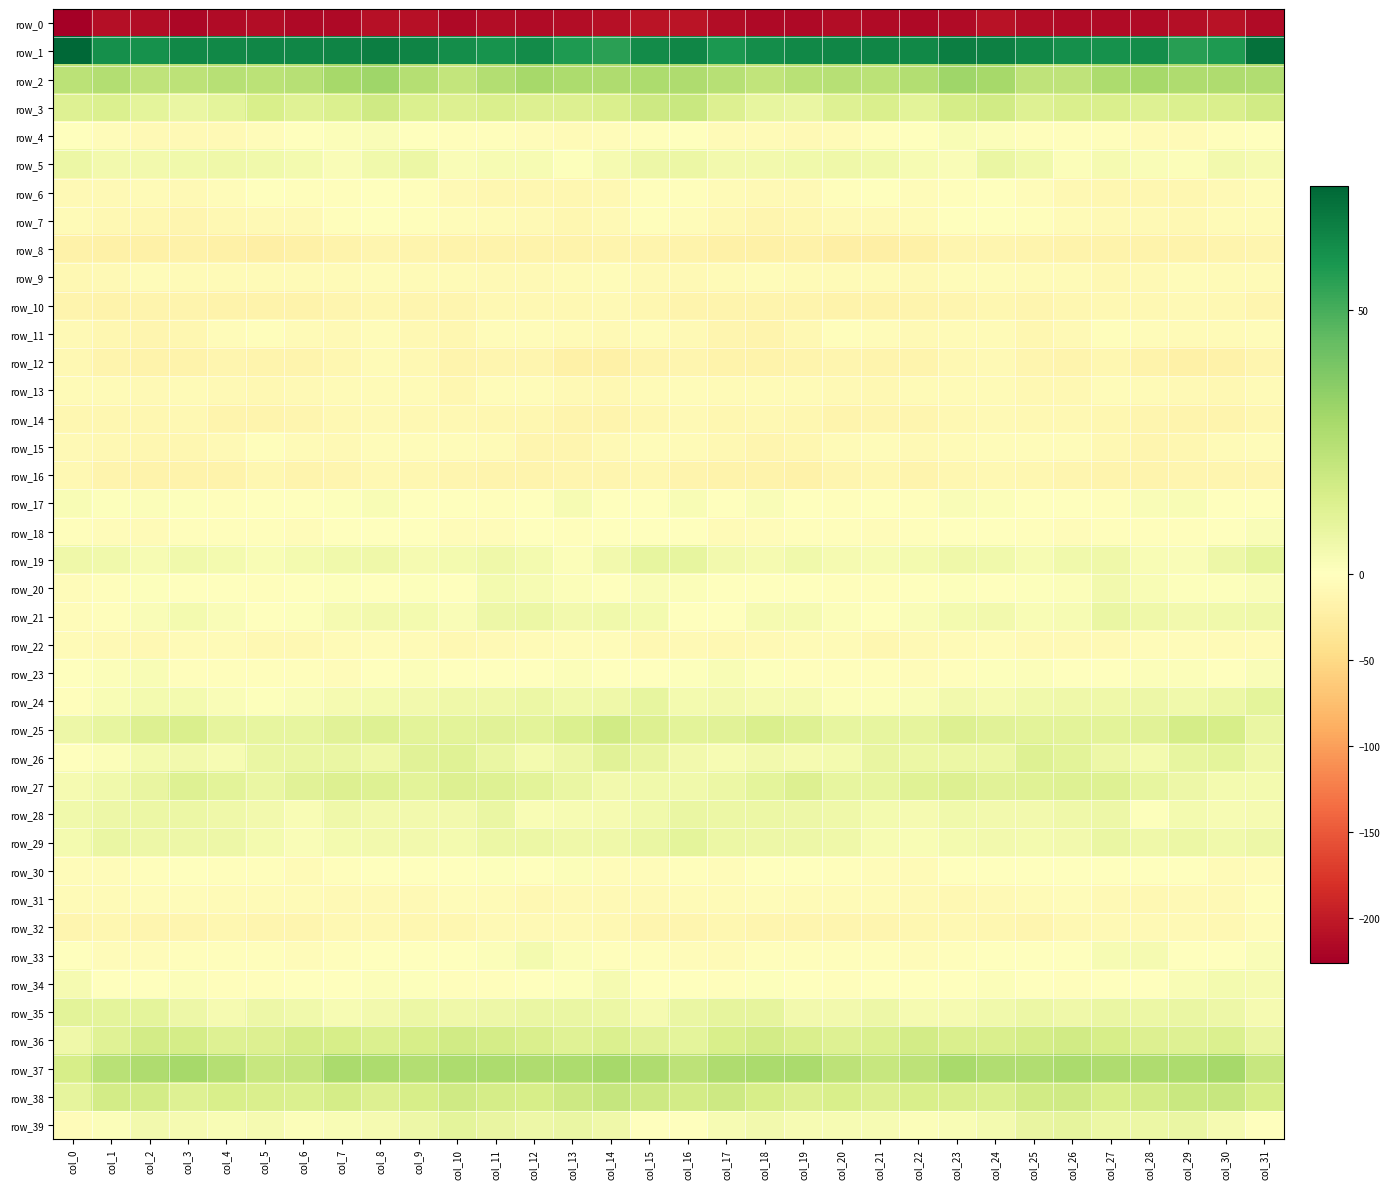

What is the average value of the row_36 series?

13.7